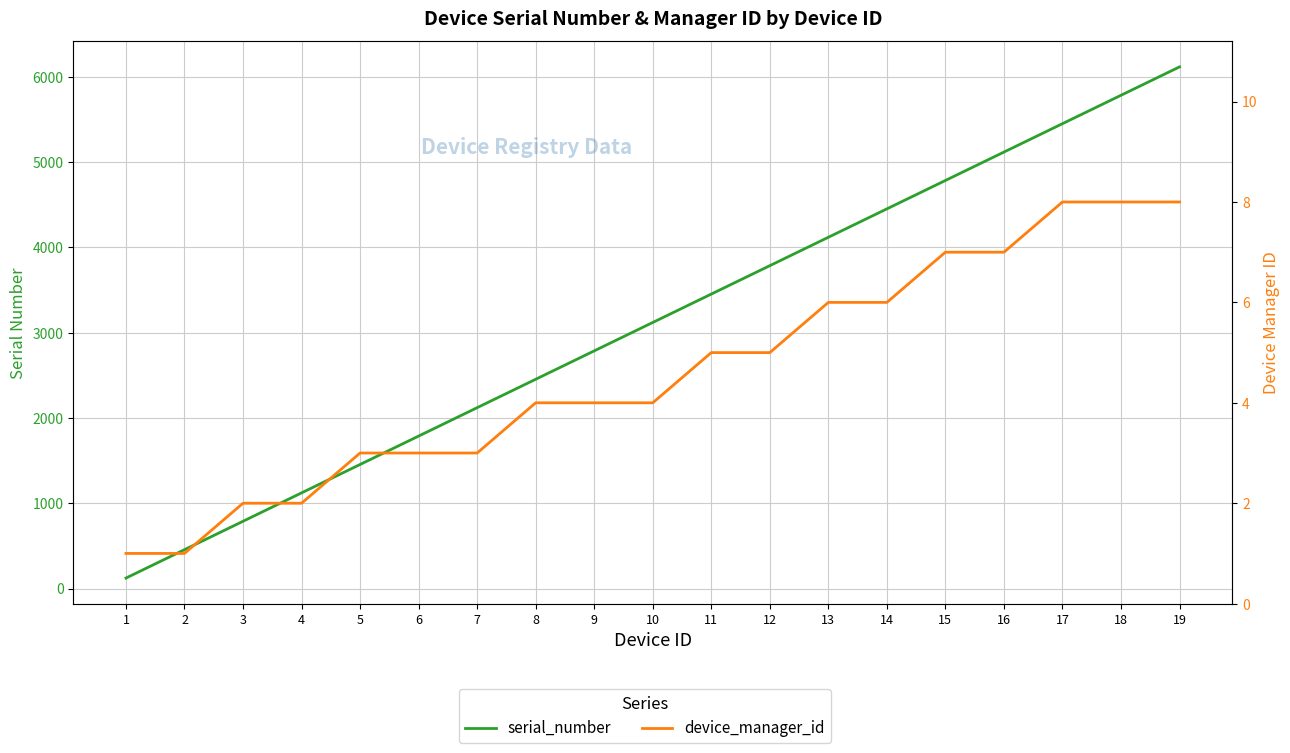

How many categories are shown in the chart?

19